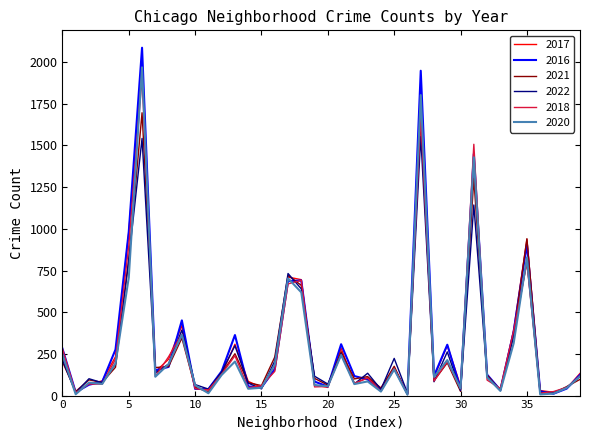

True or false: 2020 and 2018 intersect in this chart.

True